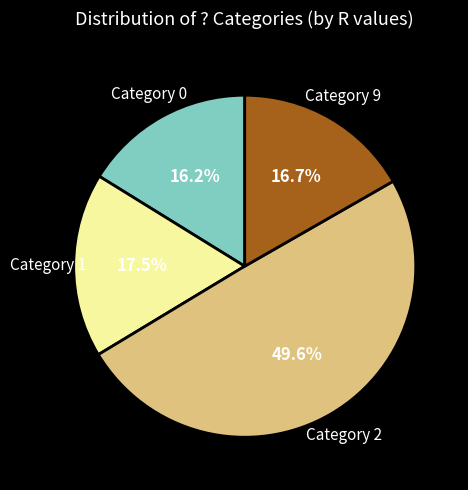

Is there any slice that represents more than half of the pie?

No